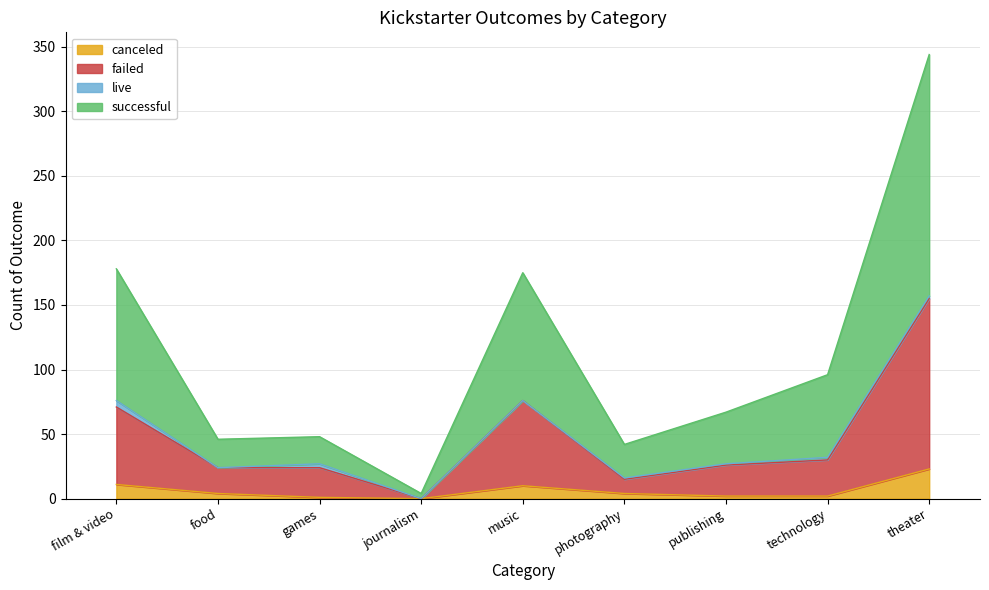

Which series has the largest total across all categories?

successful